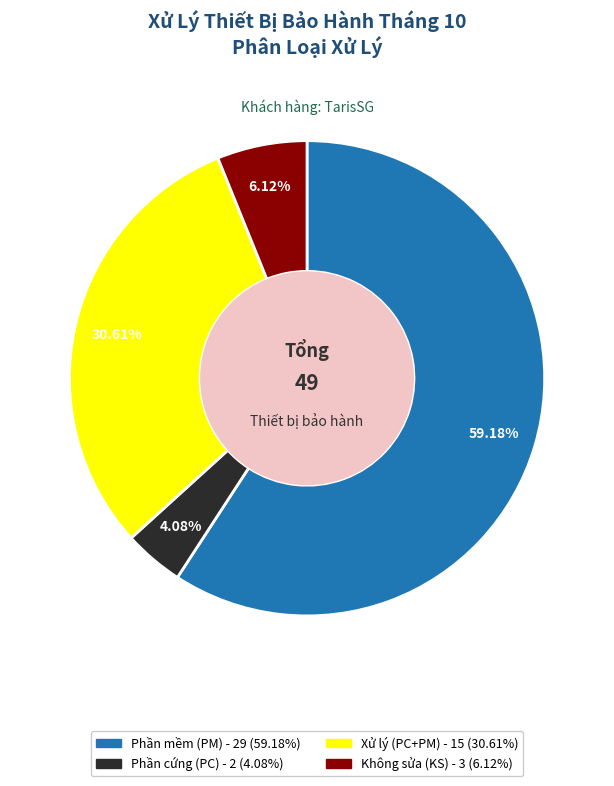

Does any single category account for the majority?

Yes